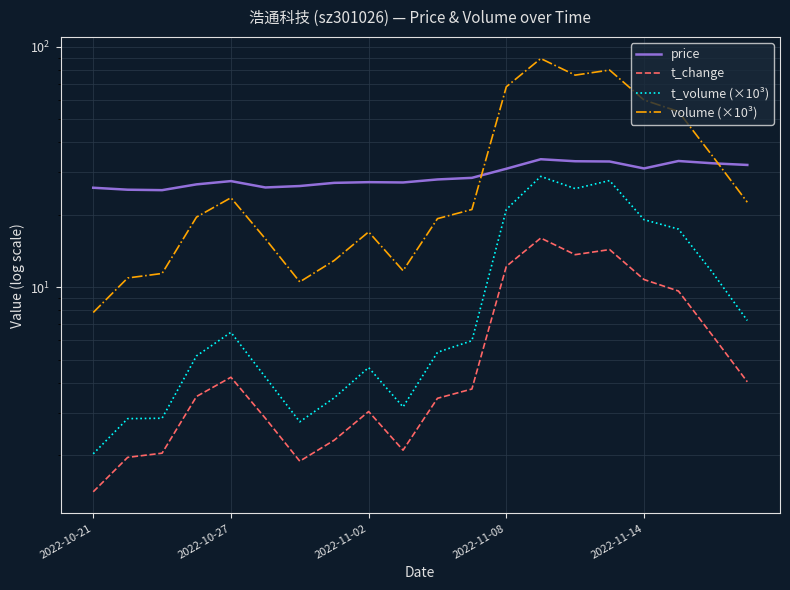

Is it true that t_volume (×10³) equals 11.4 at 18?

True